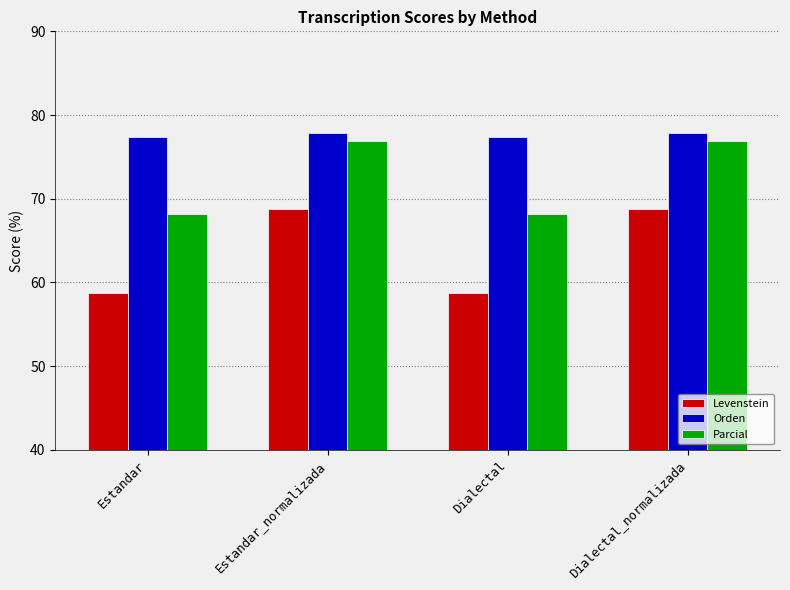

List the series in order of their overall mean, lowest first.

Levenstein, Parcial, Orden